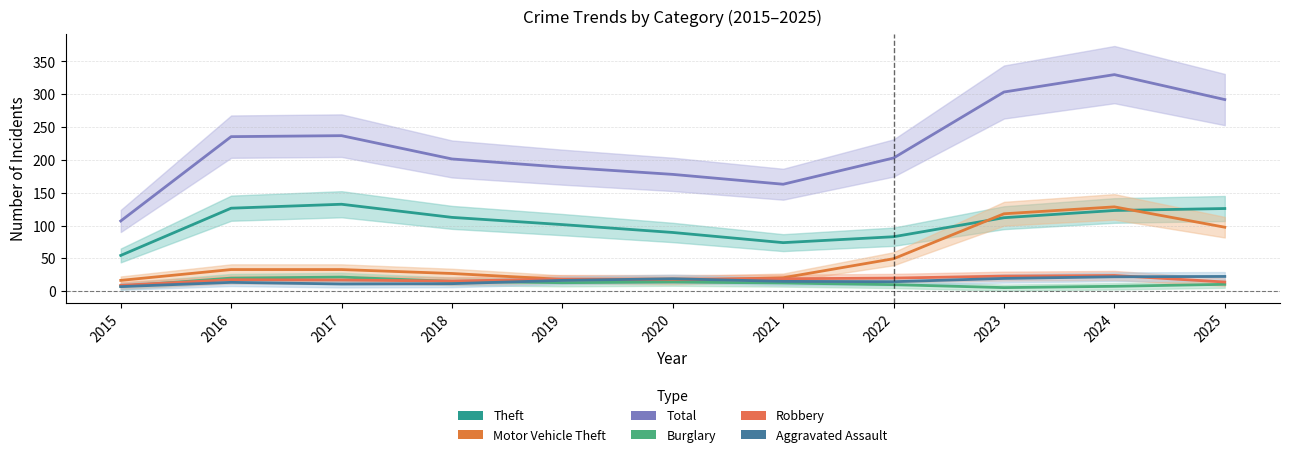

What is the lowest value of the Burglary series?

5.5